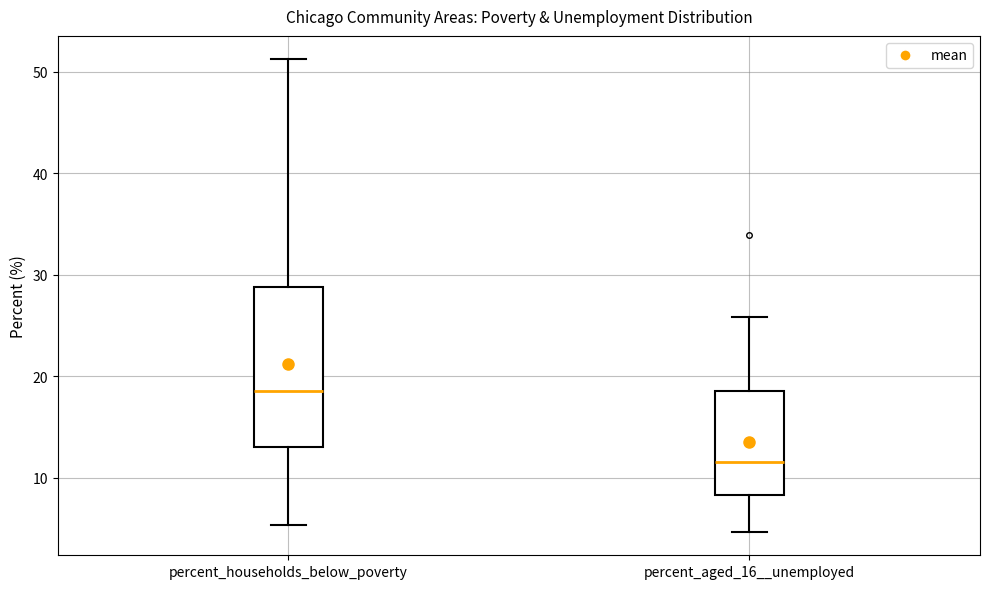

Where is the lower edge of the box for percent_aged_16__unemployed on the y-axis? The values are not printed on the chart, so give them approximately, as read against the axis.

8